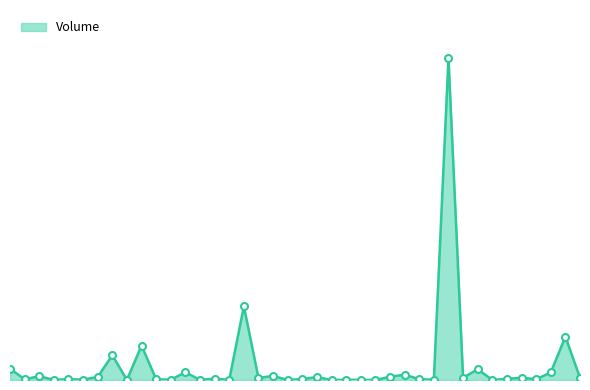

Does the chart display data point markers on the line(s)?

No